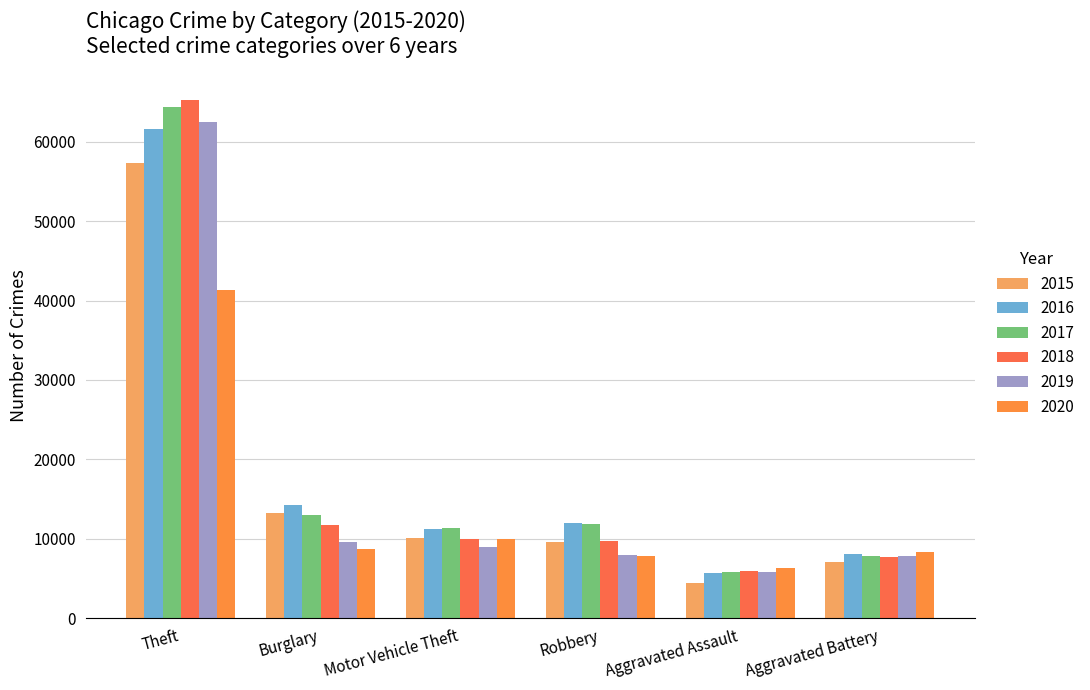

What is the sum of all 2016 values?

112950